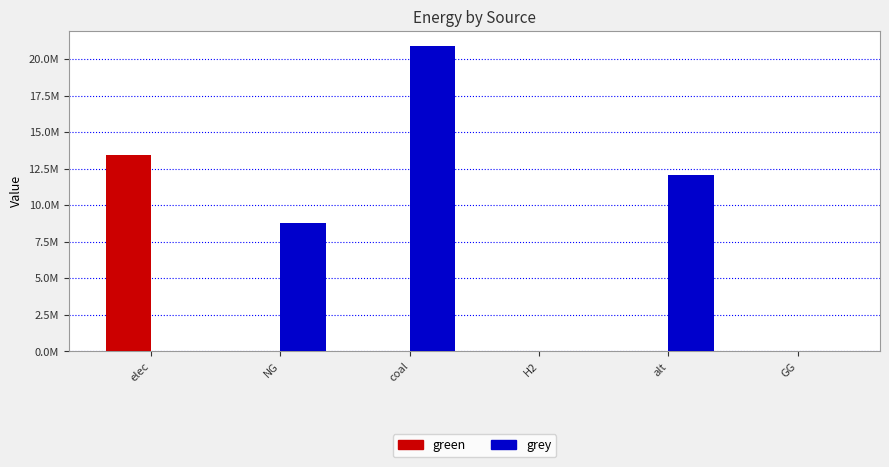

Rank the series by their average value, from highest to lowest.

grey, green